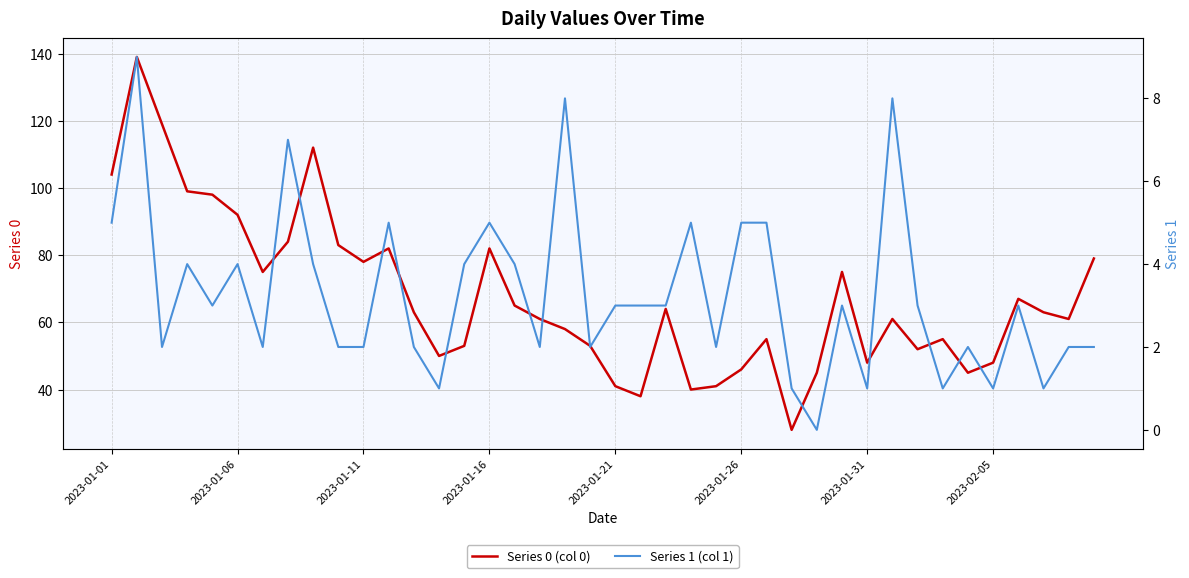

What is the maximum value for Series 0 (col 0)?

139